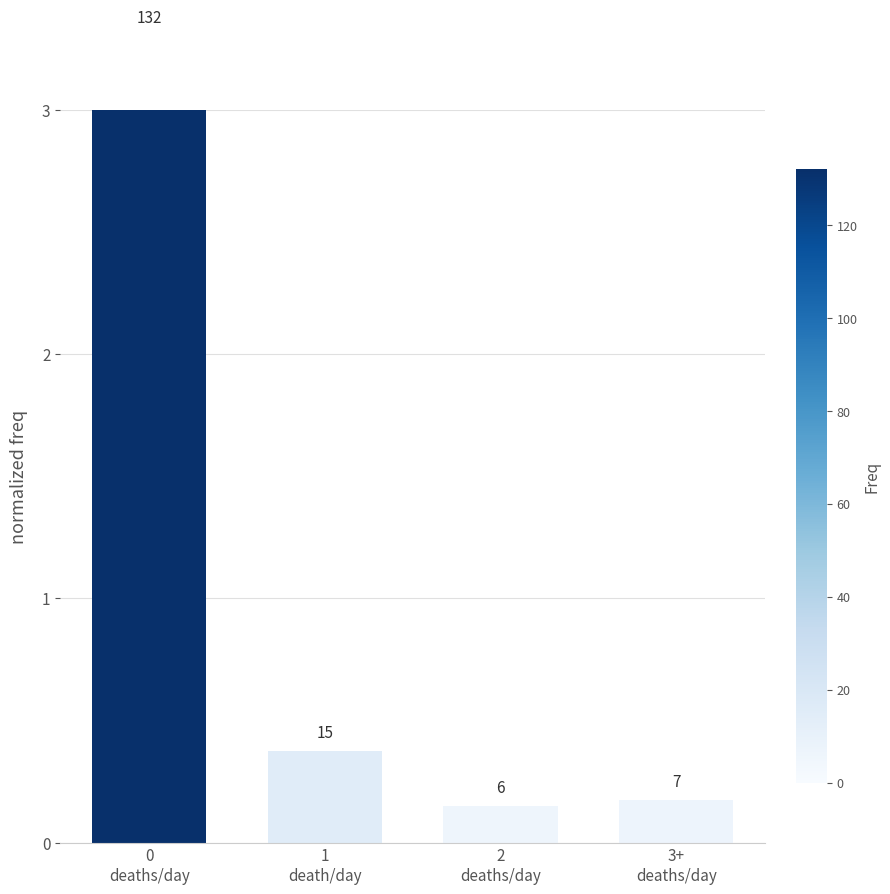

What is the average value?

1.0